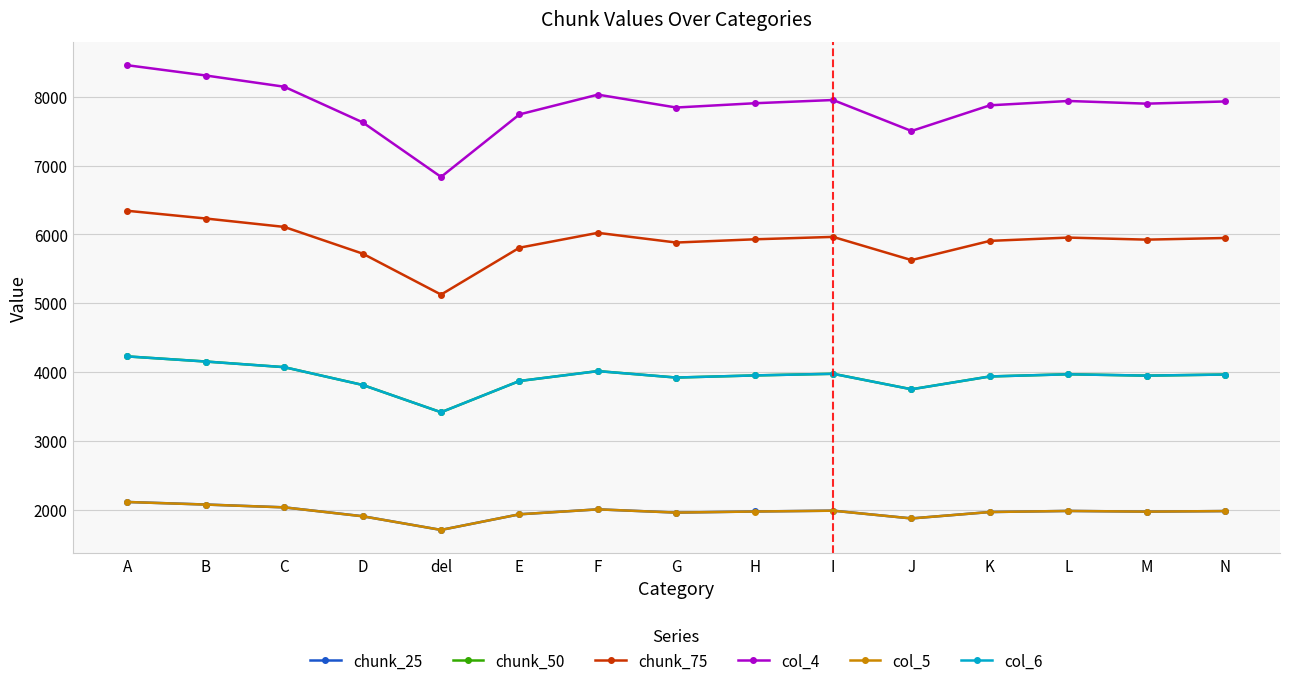

What is the difference between the highest and lowest values at C?

6109.5